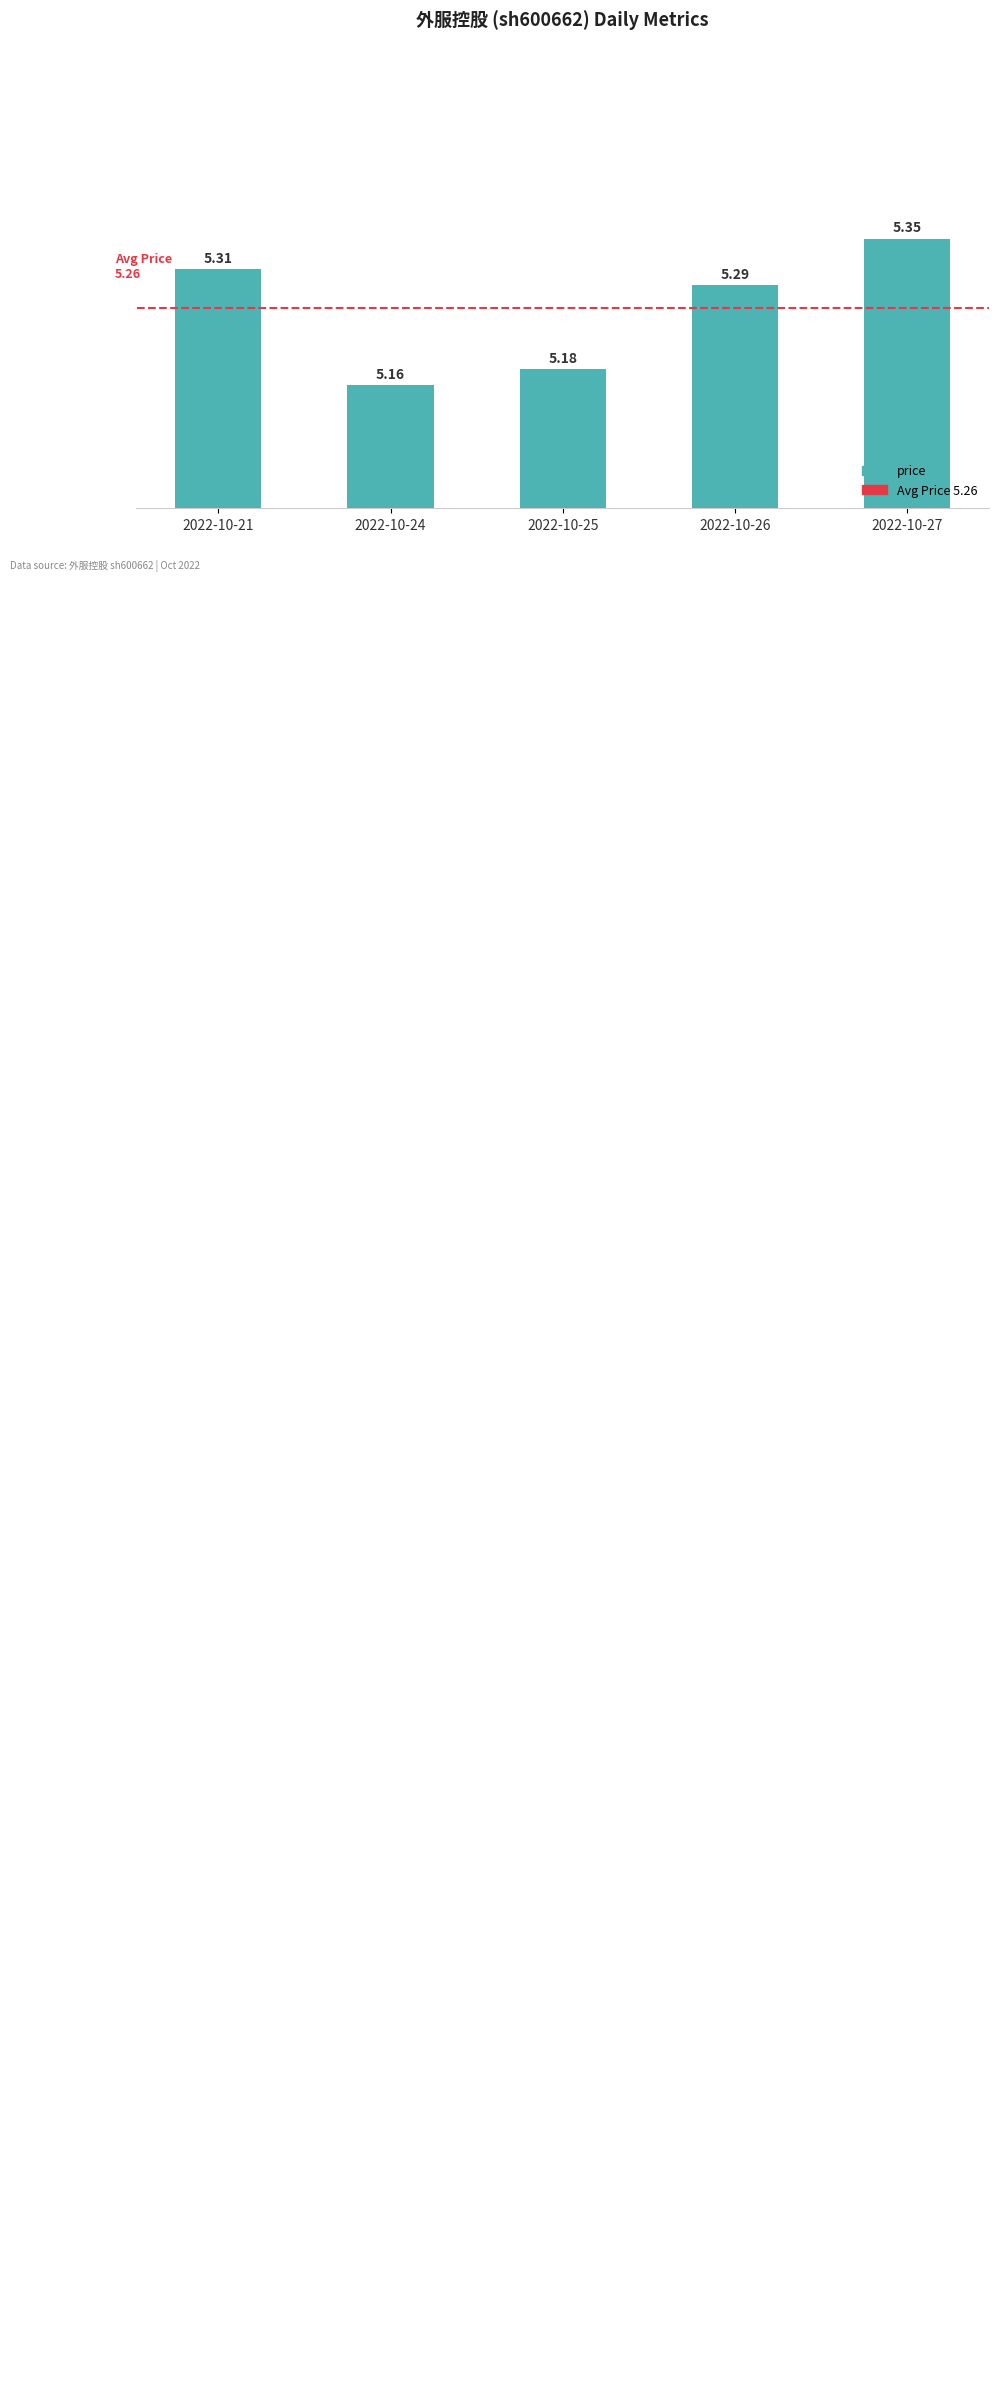

List the labels in order of value, smallest first.

2022-10-24, 2022-10-25, 2022-10-26, 2022-10-21, 2022-10-27